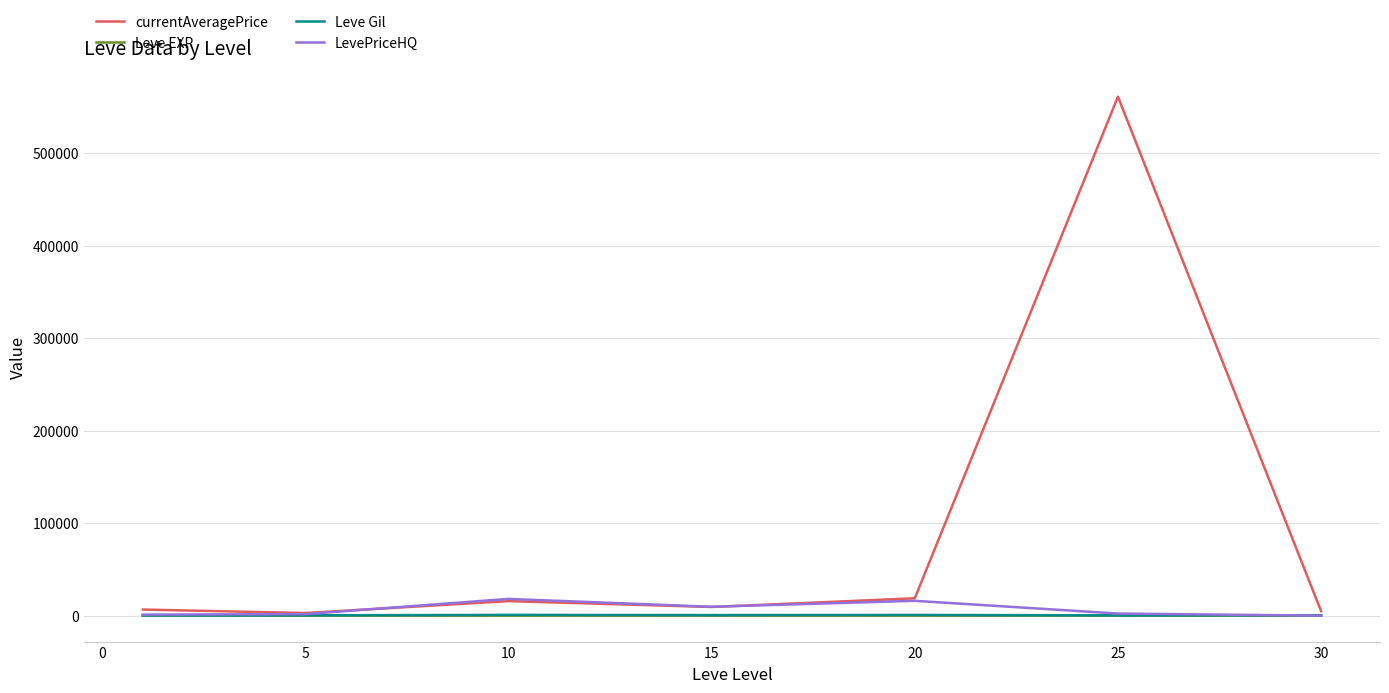

Which series has the largest total across all categories?

currentAveragePrice